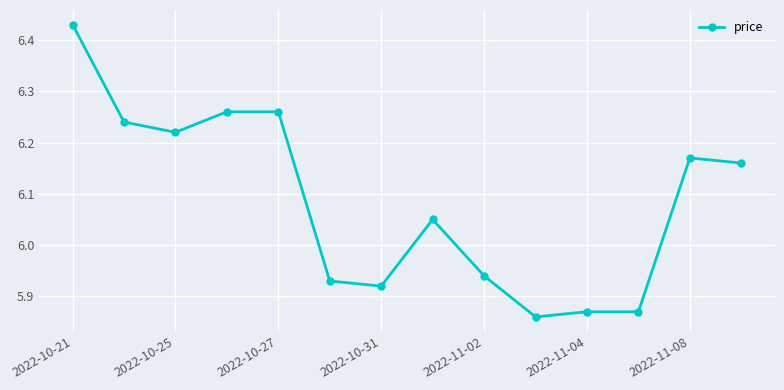

What is the difference between the maximum and minimum values?

0.6